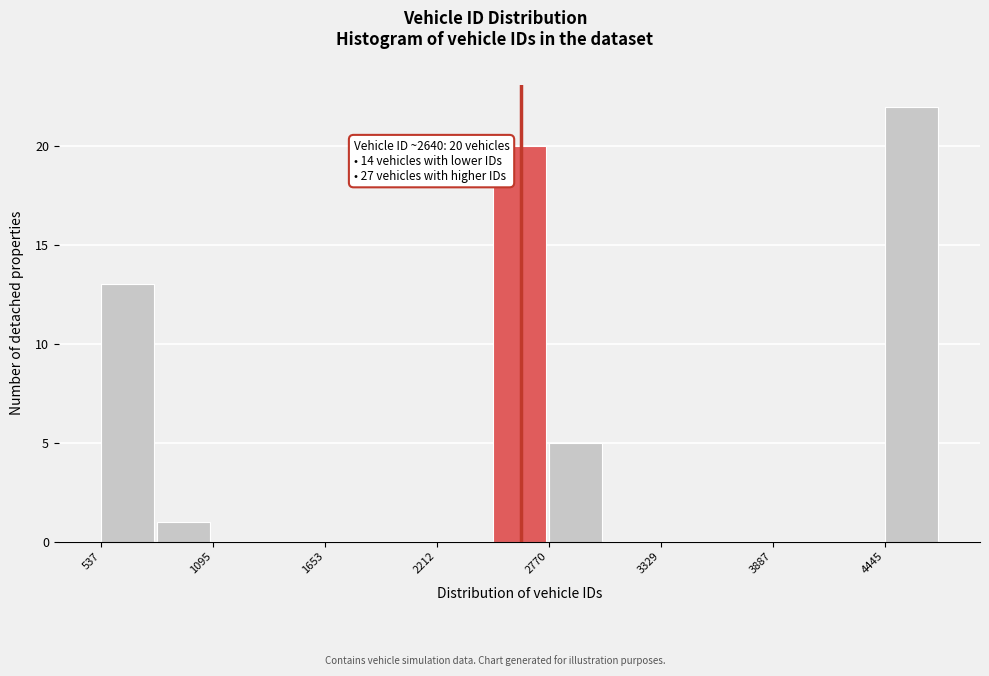

Read against the x-axis, roughly where is the centre of the tallest bar?

4600